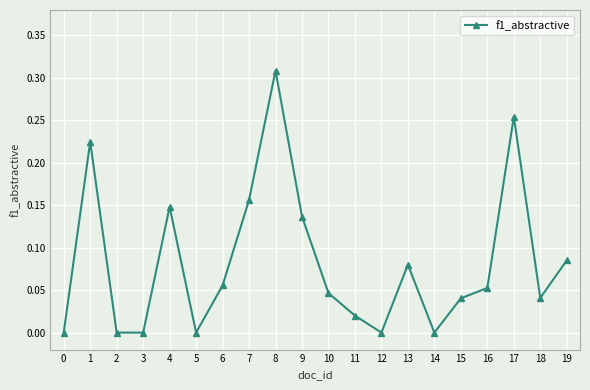

Is this an area chart (filled region under the line)?

No